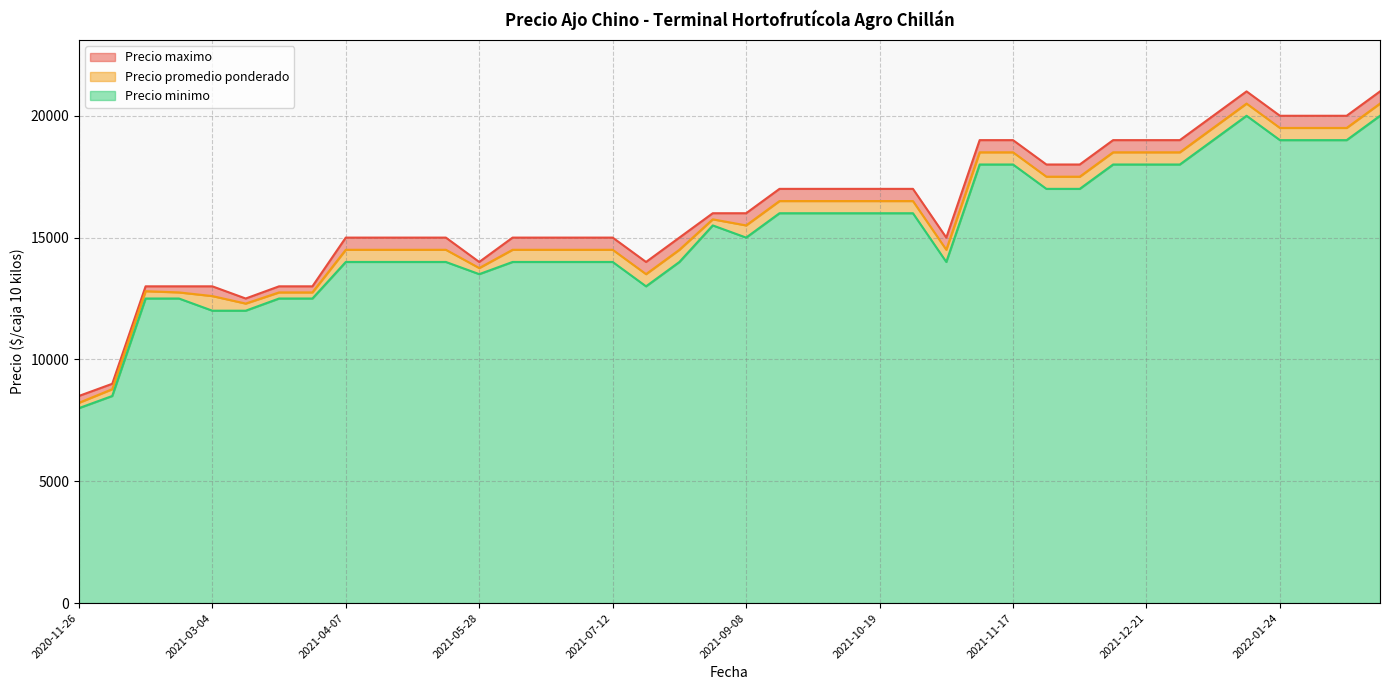

Which series has the largest total across all categories?

Precio maximo